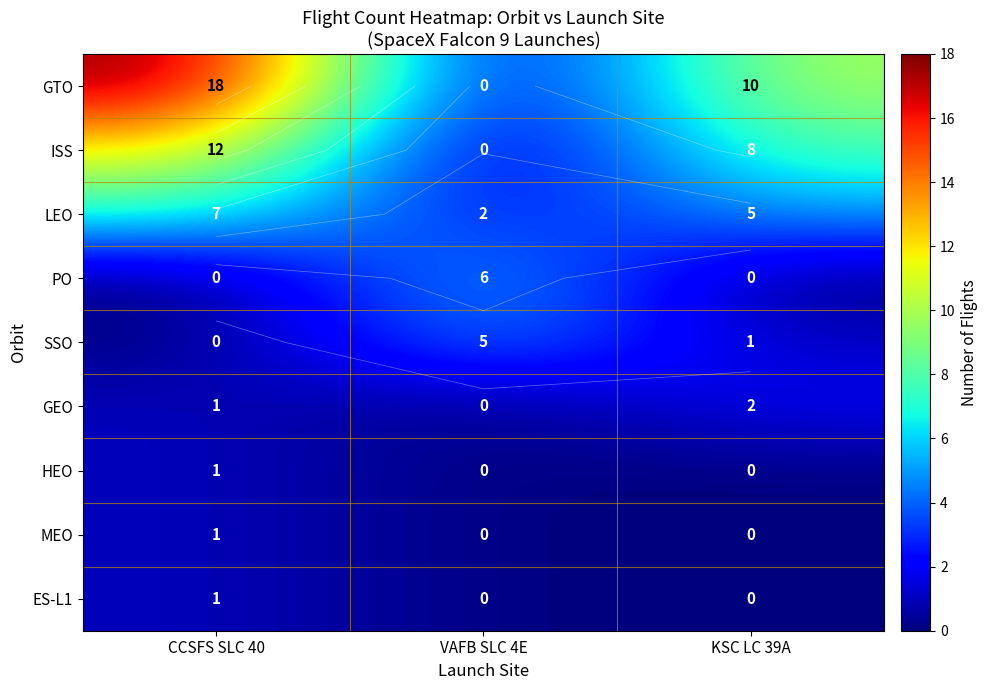

What is the difference between the highest and lowest values at VAFB SLC 4E?

6